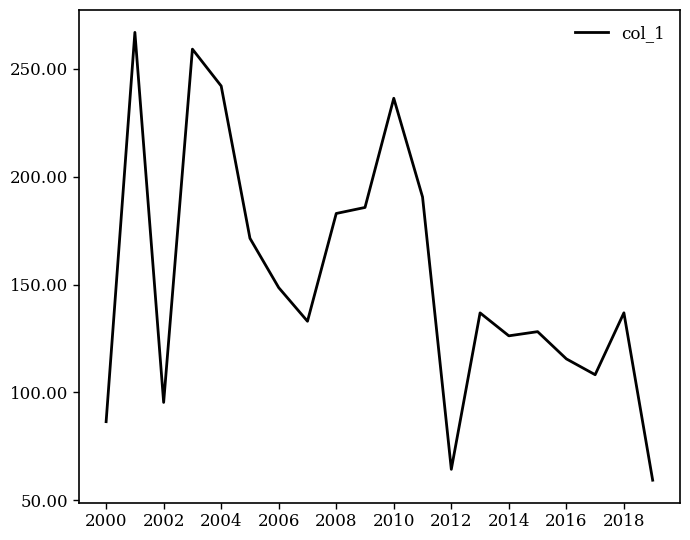

What is the greatest value displayed?

266.8